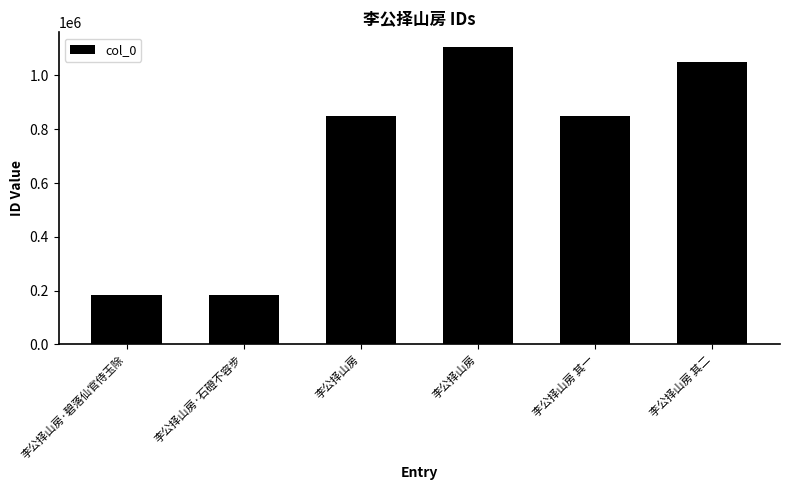

Read the value at 李公择山房, to the nearest 50.

850550